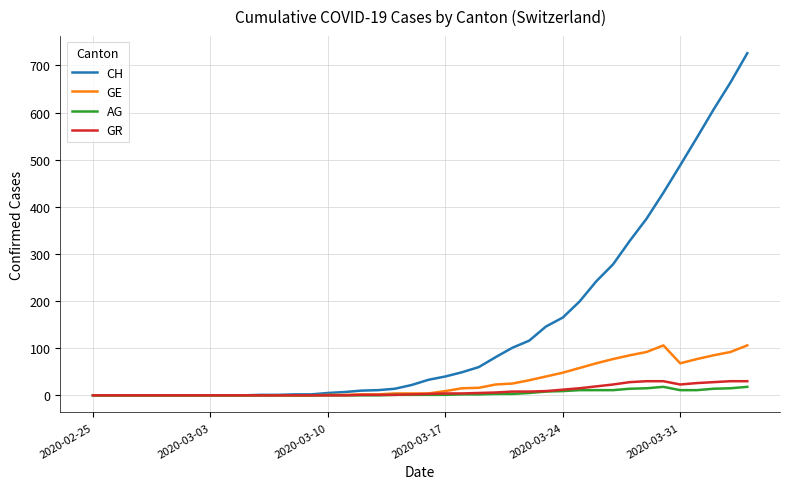

Which series has the largest range (max minus min)?

CH